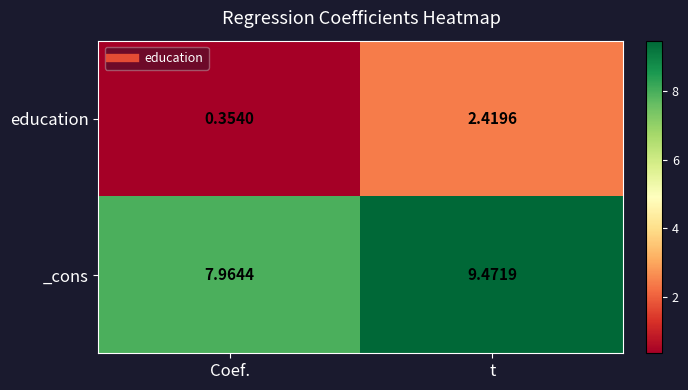

List the series in order of their peak value, highest first.

_cons, education